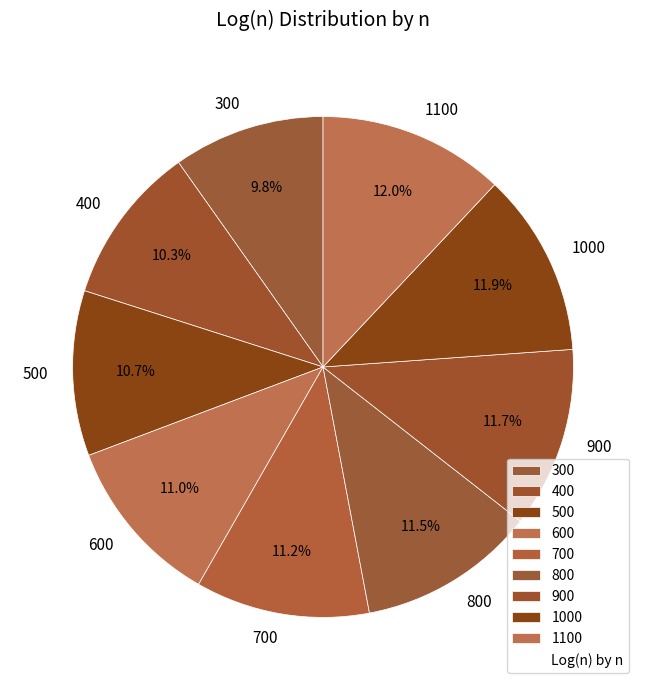

Is there a majority slice in this chart?

No